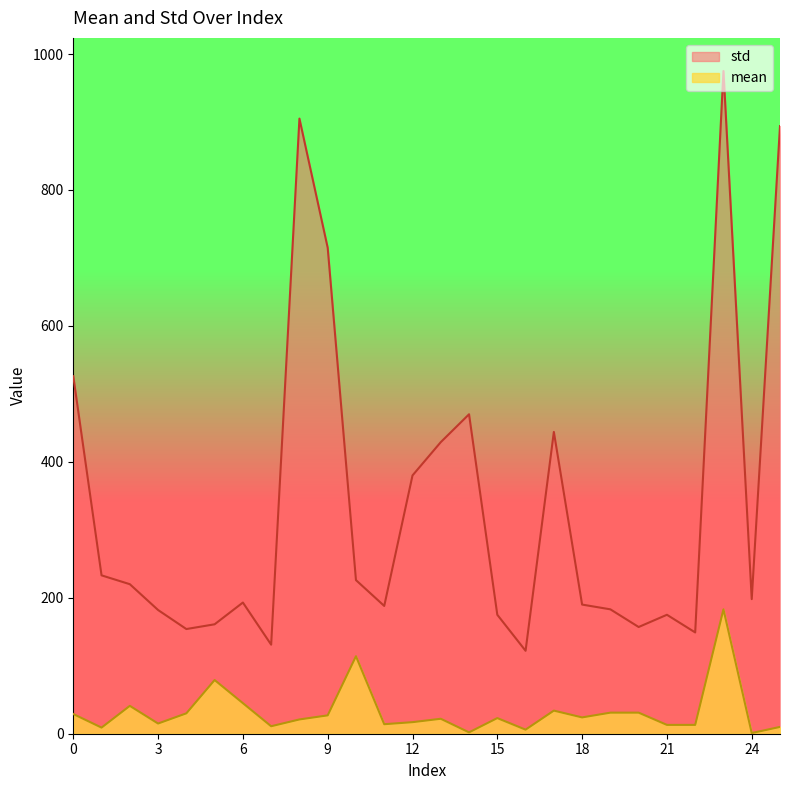

Rank the series by their average value, from highest to lowest.

std, mean